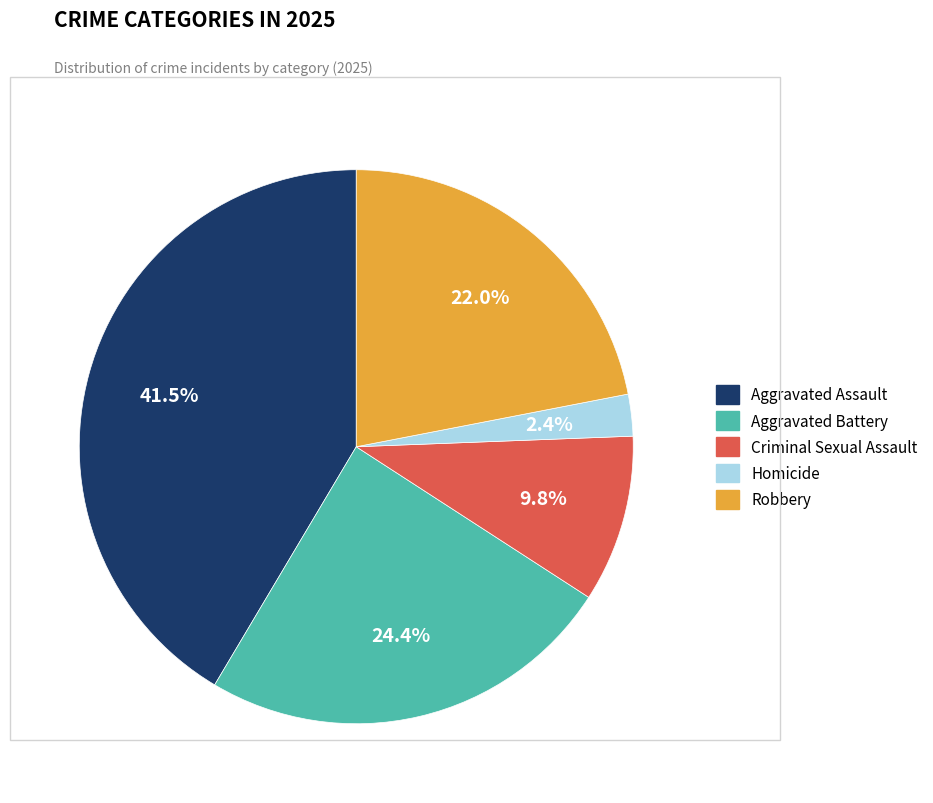

Which slice is the largest?

Aggravated Assault